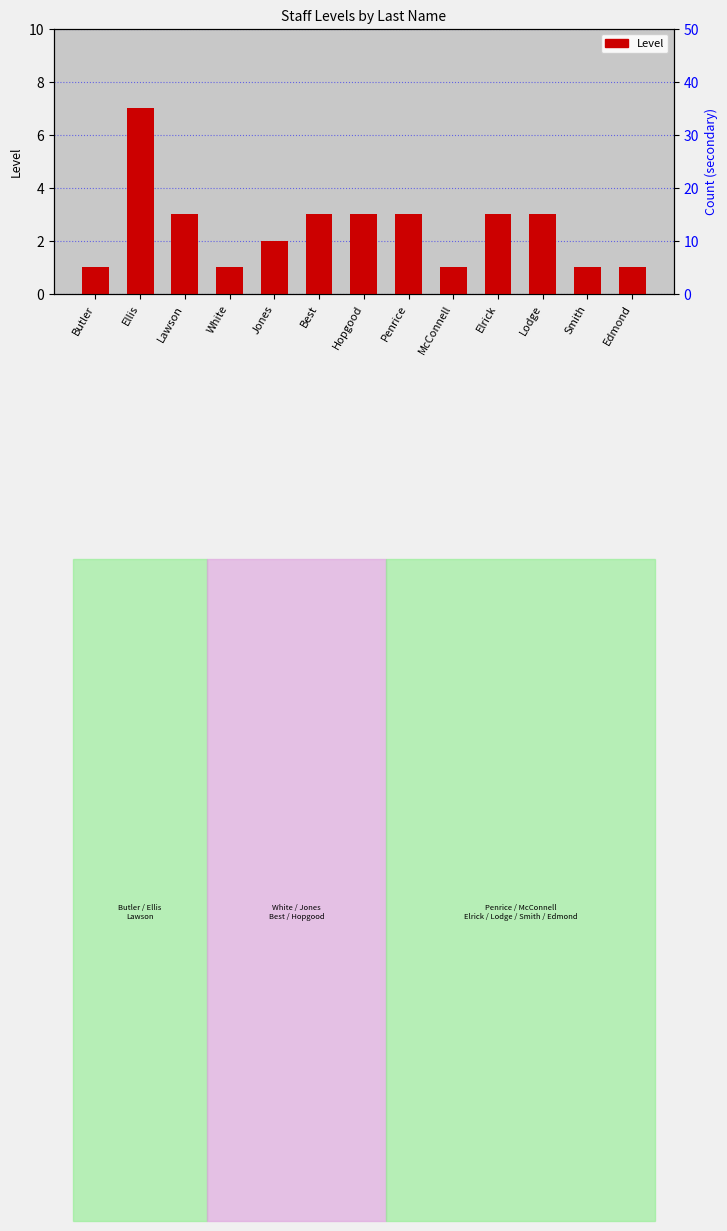

List the labels in order of value, largest first.

Ellis, Lawson, Best, Hopgood, Penrice, Elrick, Lodge, Jones, Butler, White, McConnell, Smith, Edmond